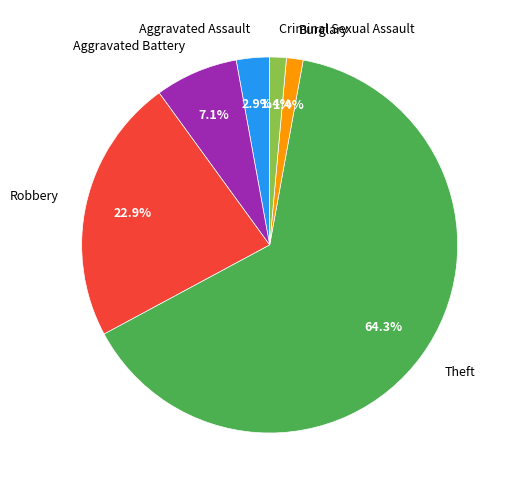

How many slices are in this pie chart?

6